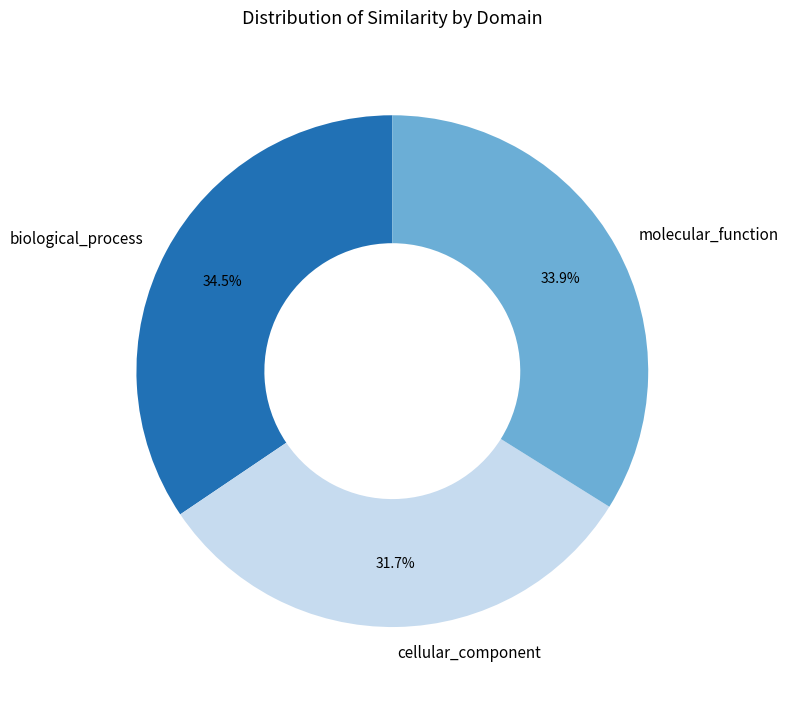

Between molecular_function and cellular_component, which is larger?

molecular_function